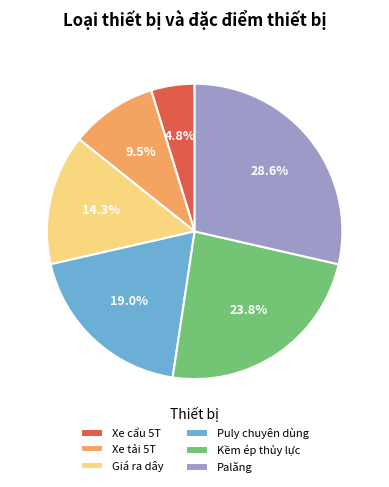

What percentage do Xe tải 5T and Palăng together represent?

38.1%